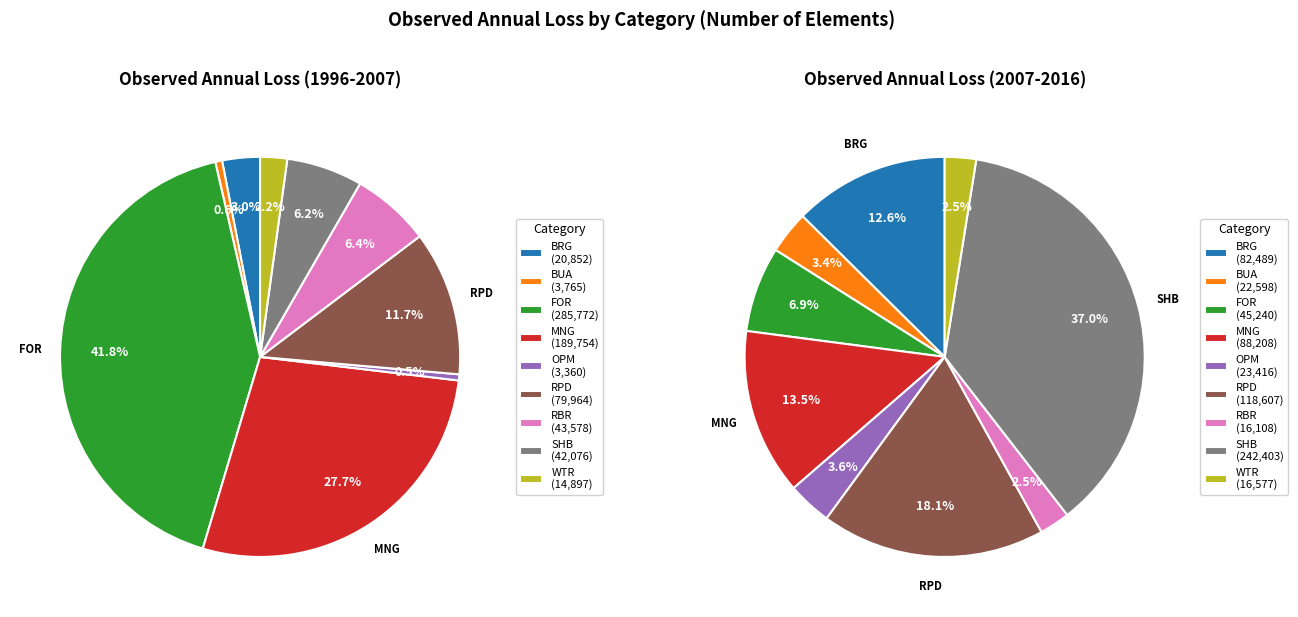

What percentage is the RPD slice, to the nearest percent?

12%